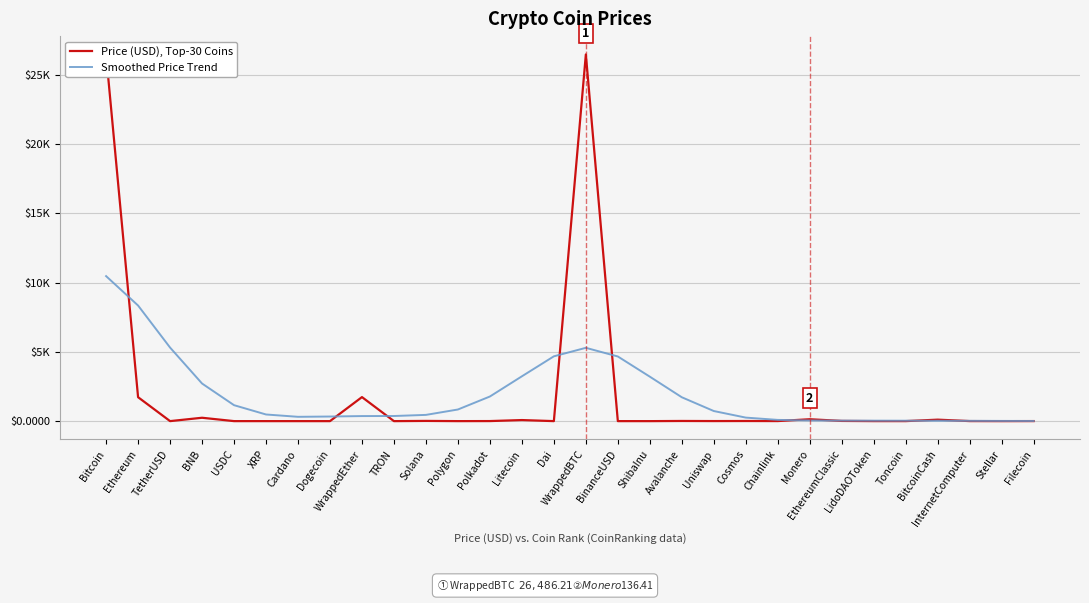

Does the chart have visible grid lines?

Yes